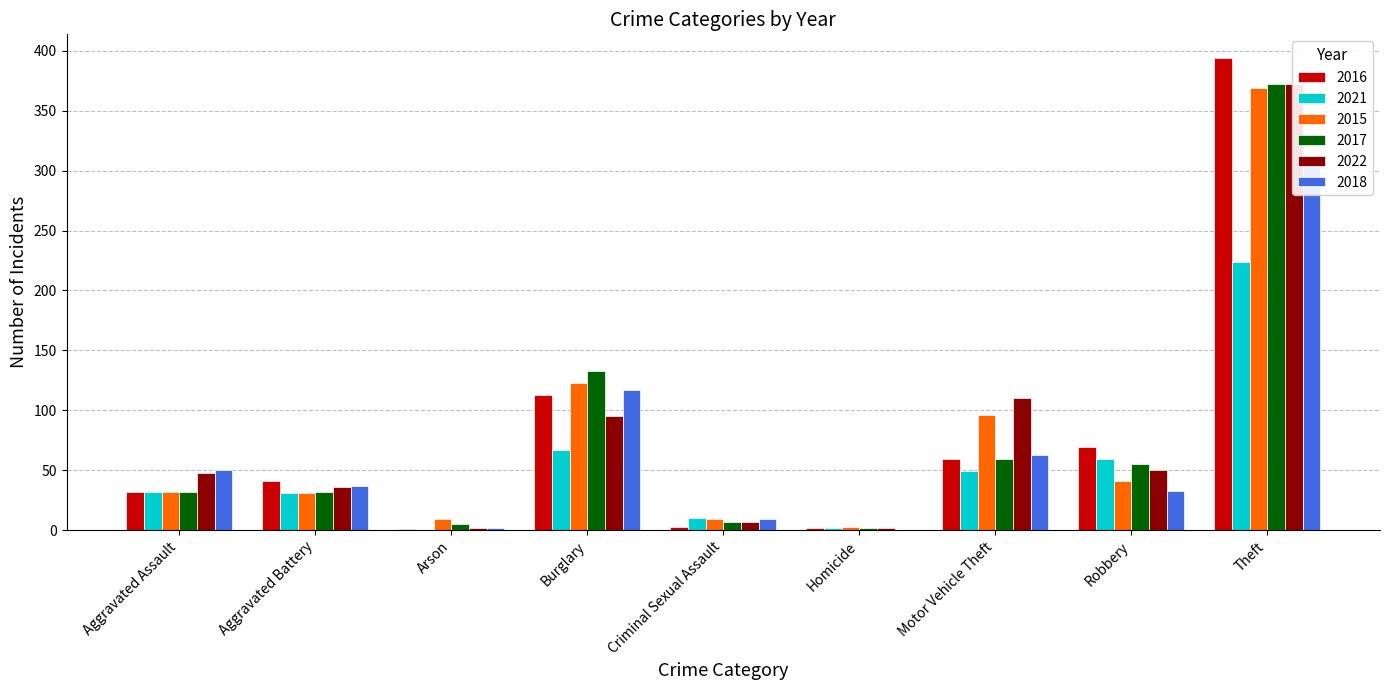

Does the chart contain stacked bars?

No